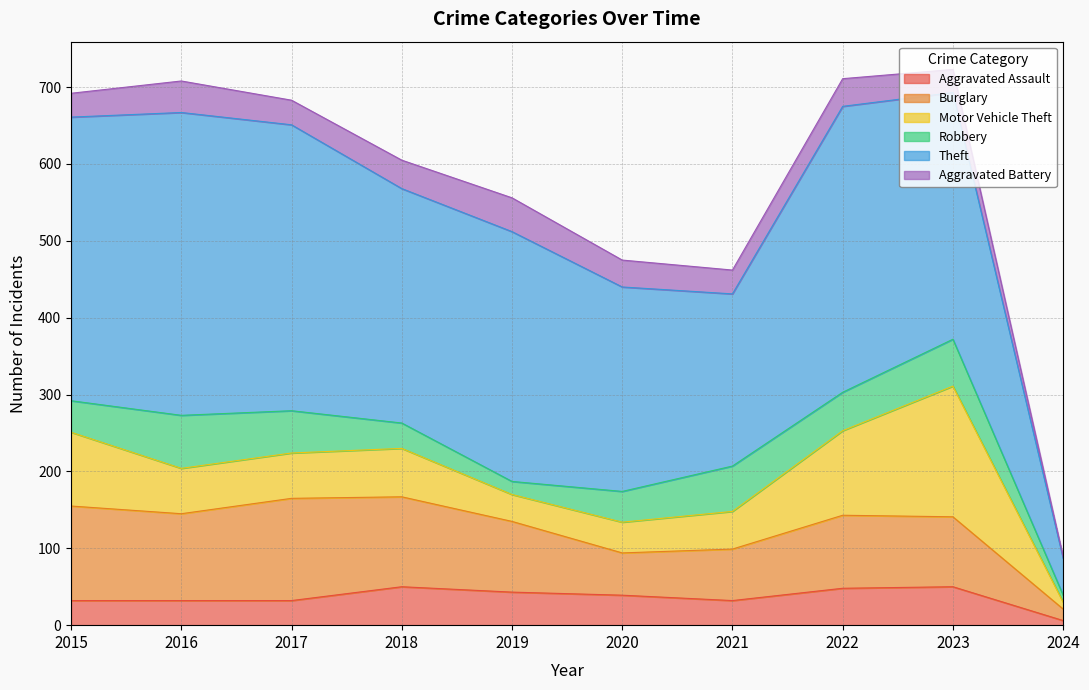

At which category is the sum across all series the highest?

2023